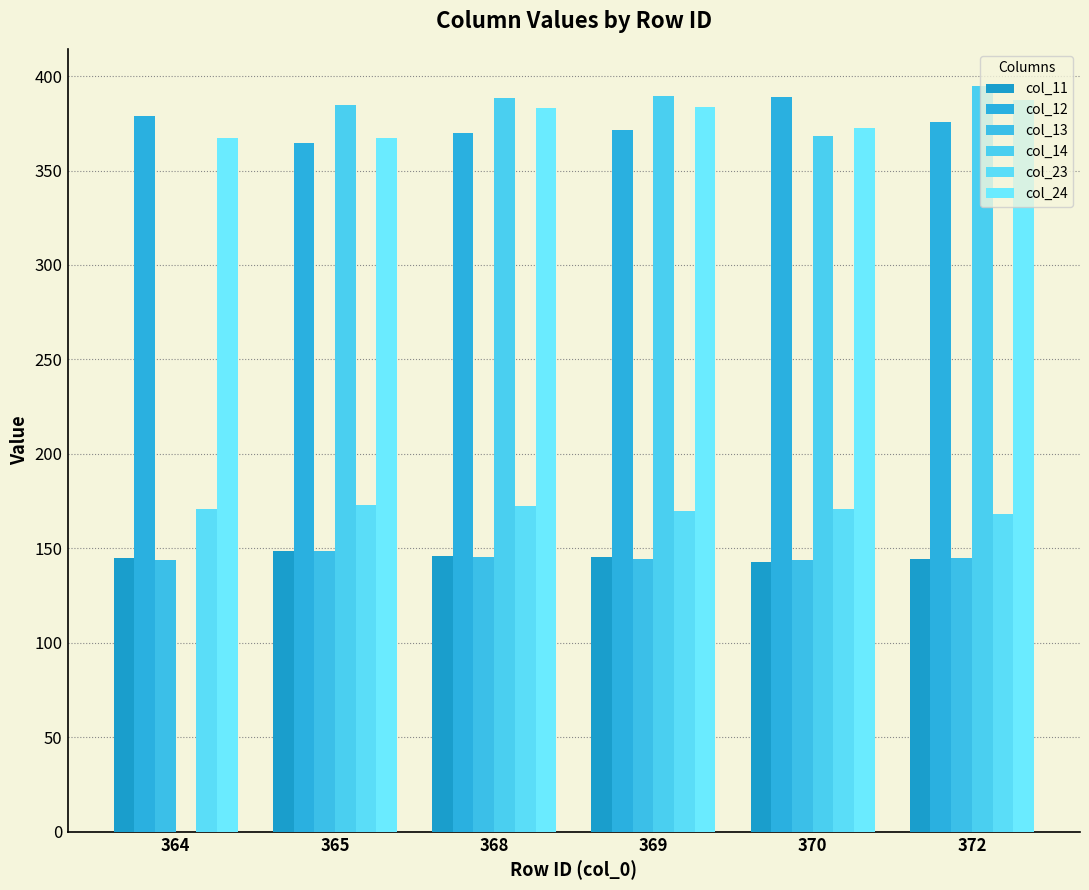

Rank the series at 369 from highest to lowest value.

col_14, col_24, col_12, col_23, col_11, col_13